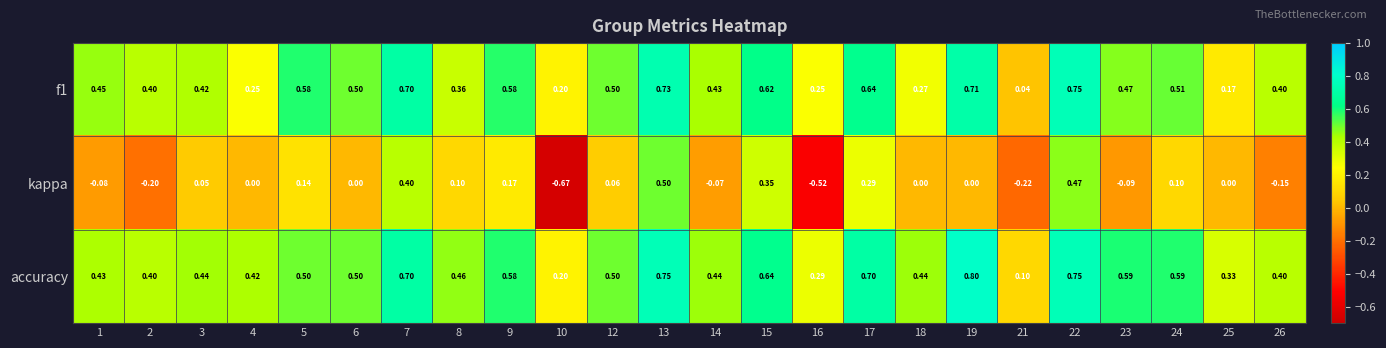

How many series are shown in this chart?

3